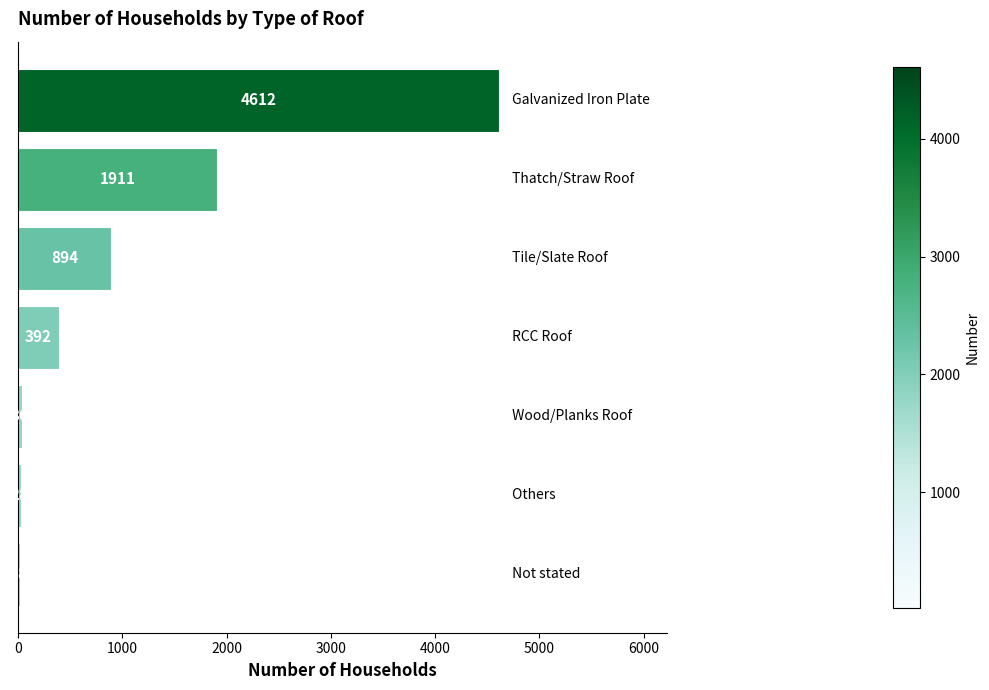

What is the maximum value shown in the chart?

4612